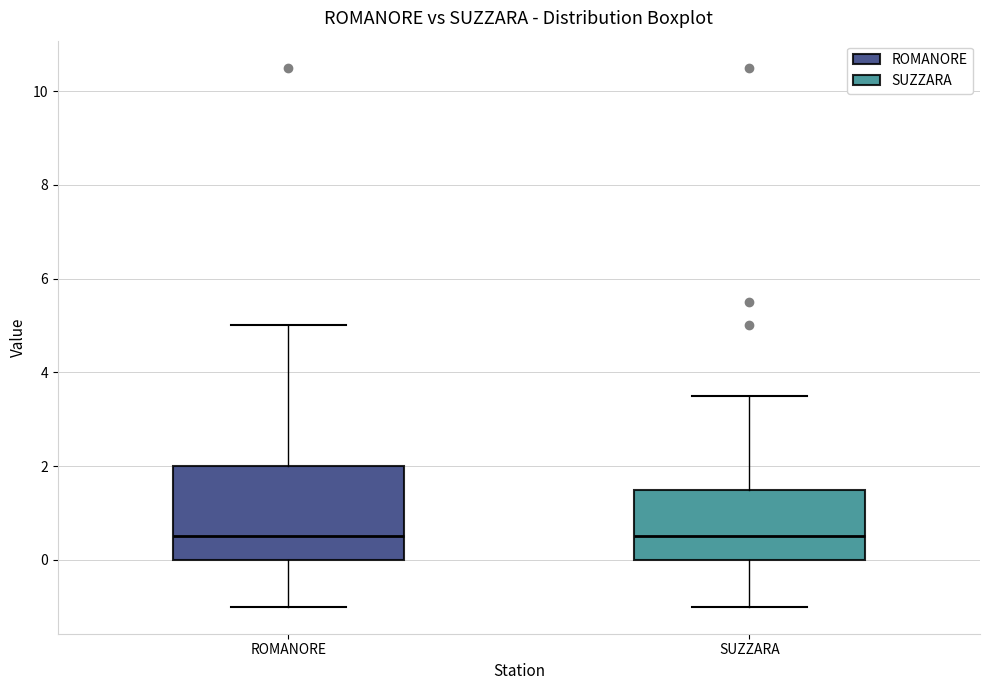

Where does the median line of the box for SUZZARA sit on the y-axis? The values are not printed on the chart, so give them approximately, as read against the axis.

0.6